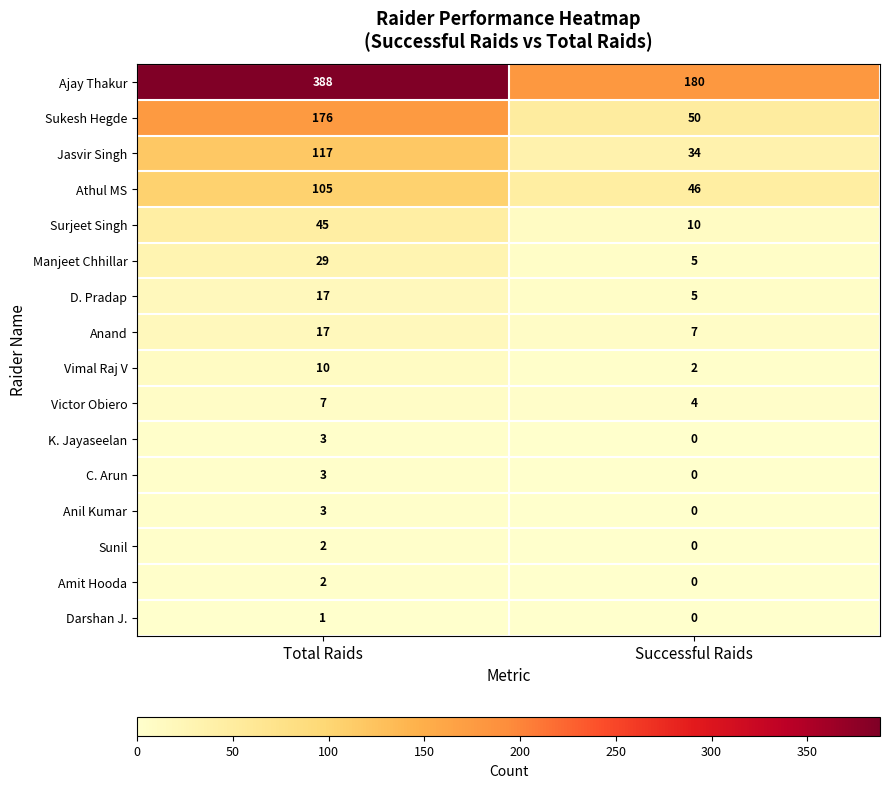

At which label does Jasvir Singh reach its peak?

Total Raids